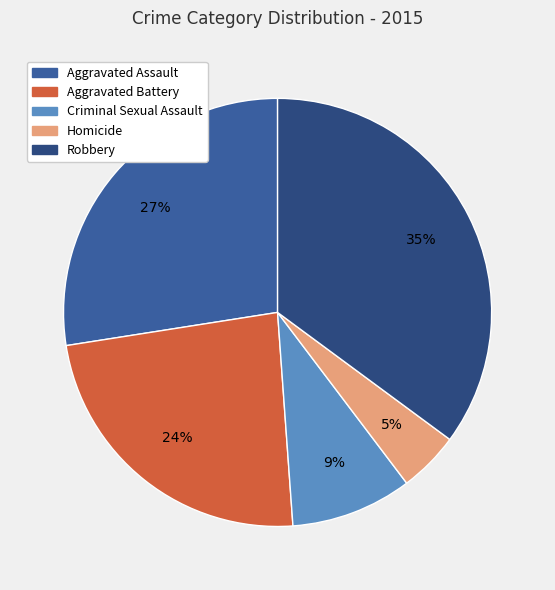

To the nearest percent, what is the difference between the Criminal Sexual Assault and Aggravated Assault slice percentages?

18%